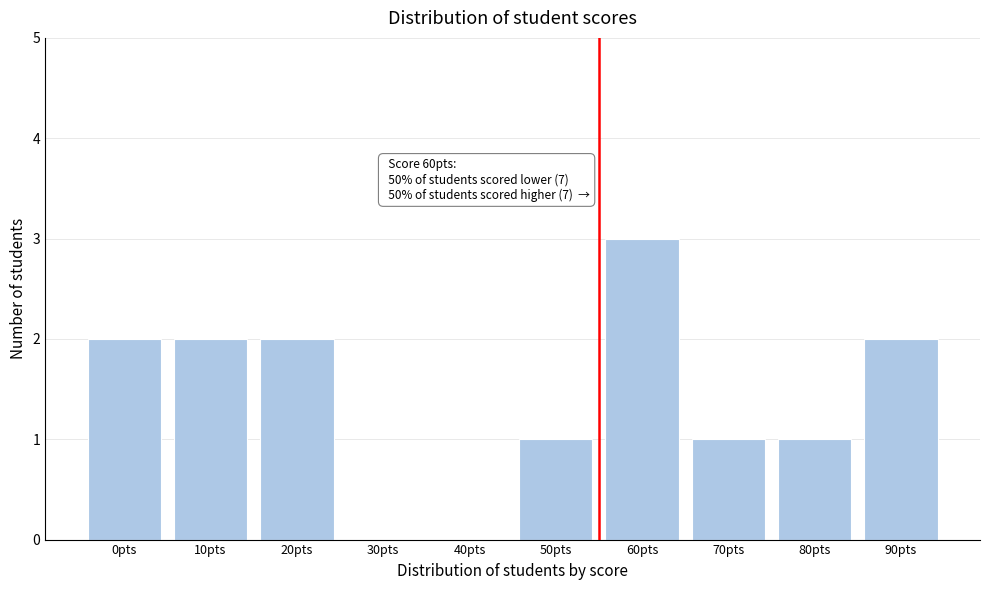

Reading left to right, list all the values displayed in this chart.

0pts=2	10pts=2	20pts=2	30pts=0	40pts=0	50pts=1	60pts=3	70pts=1	80pts=1	90pts=2